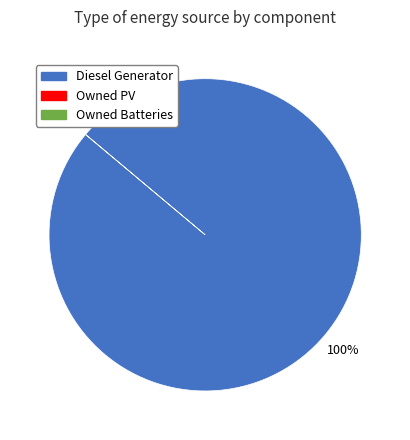

How many slices are in this pie chart?

1